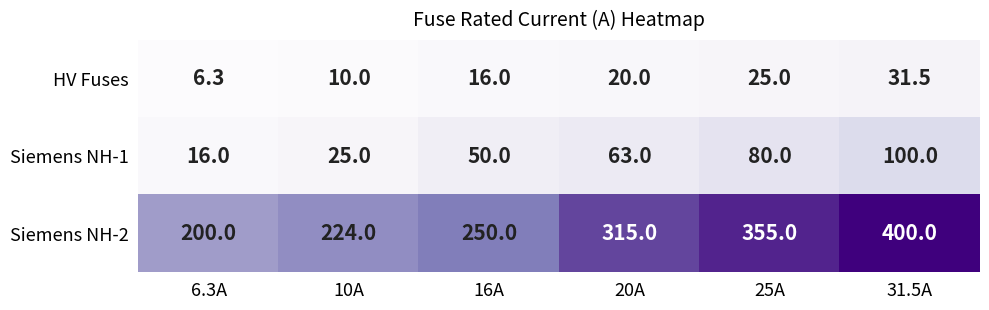

What is the difference between the second highest and second lowest values in the HV Fuses series?

15.0